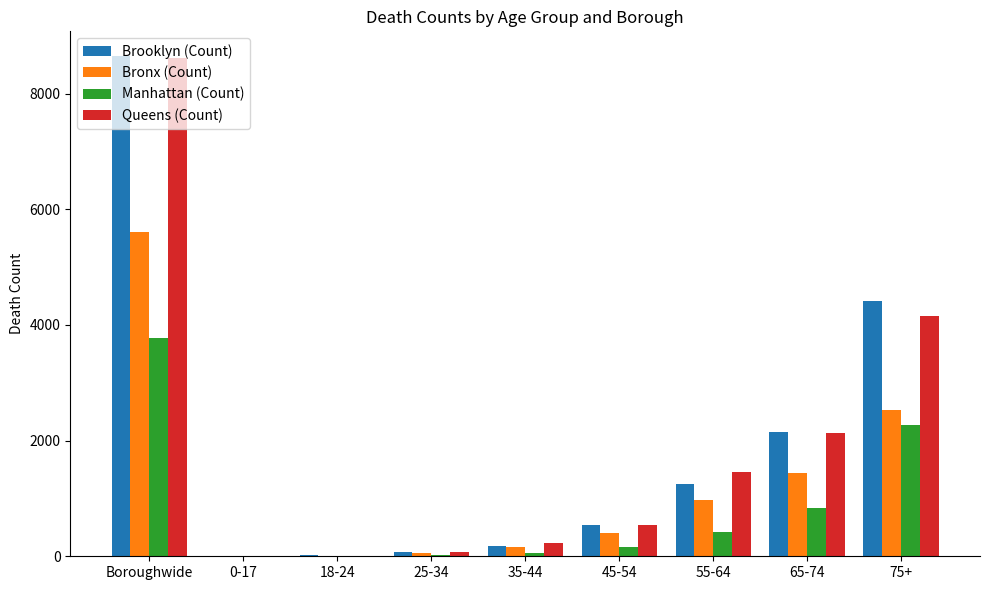

Are the bars horizontal?

No